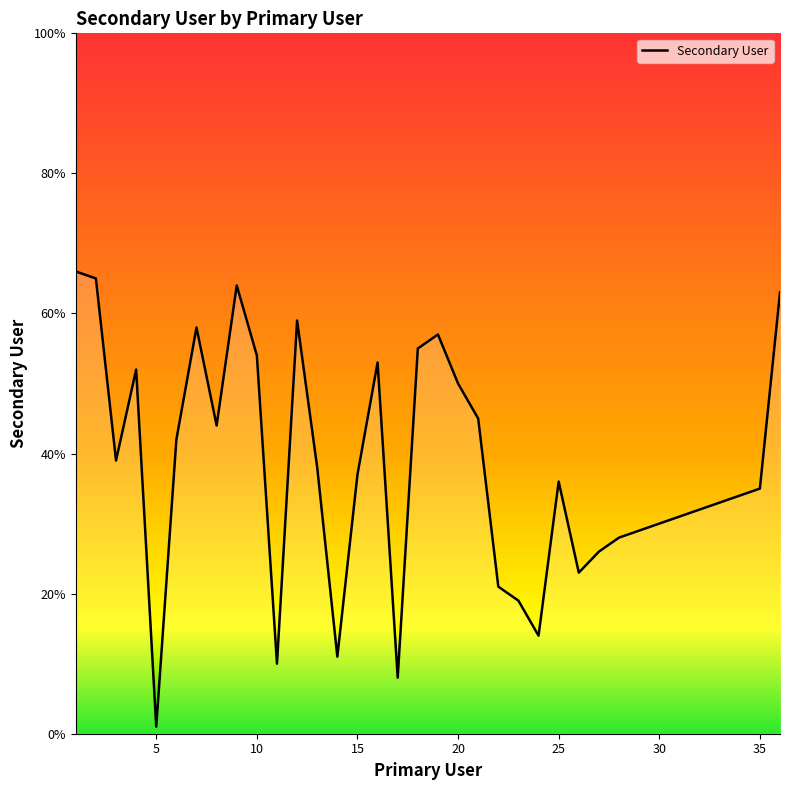

What is the difference between the maximum and minimum values?

65